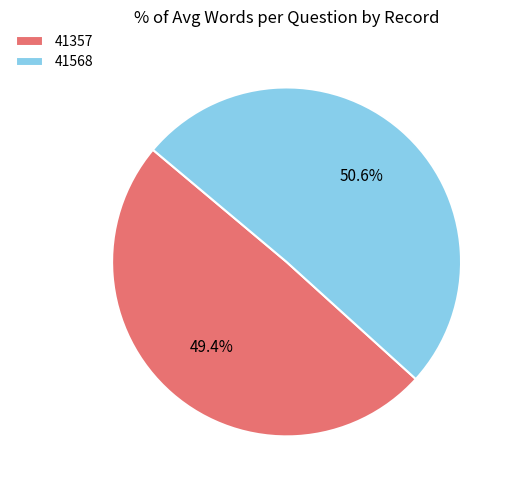

Which has a higher value, 41568 or 41357?

41568